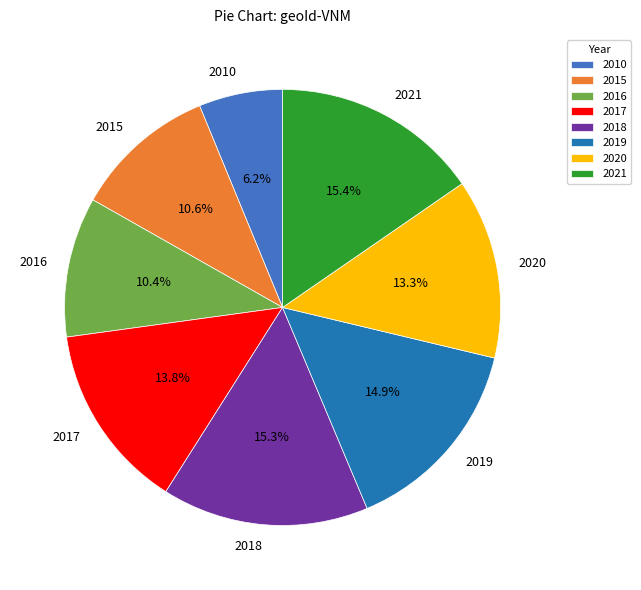

To the nearest percent, what is the difference between the 2018 and 2016 slice percentages?

5%